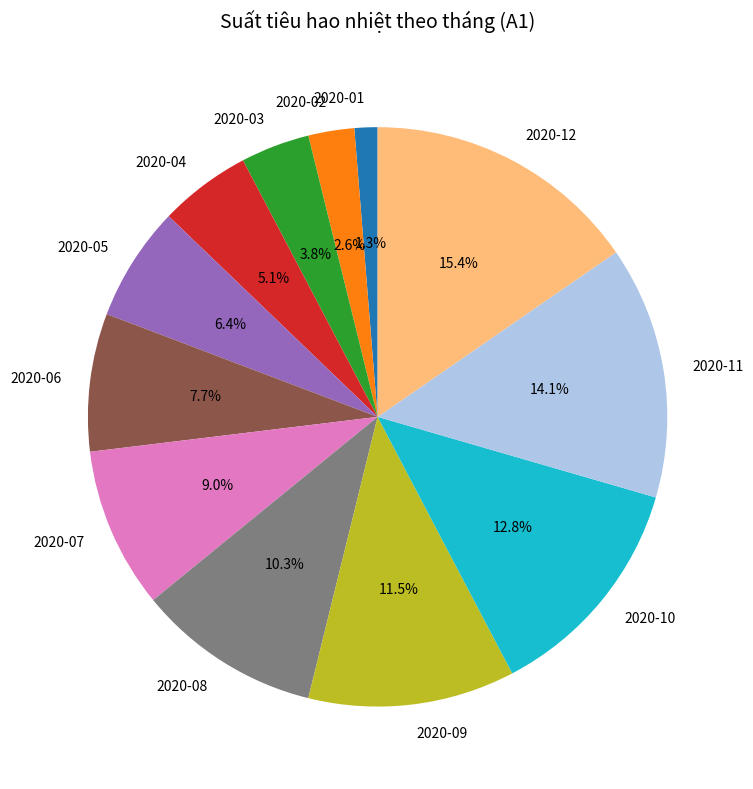

Which slice is the smallest?

2020-01